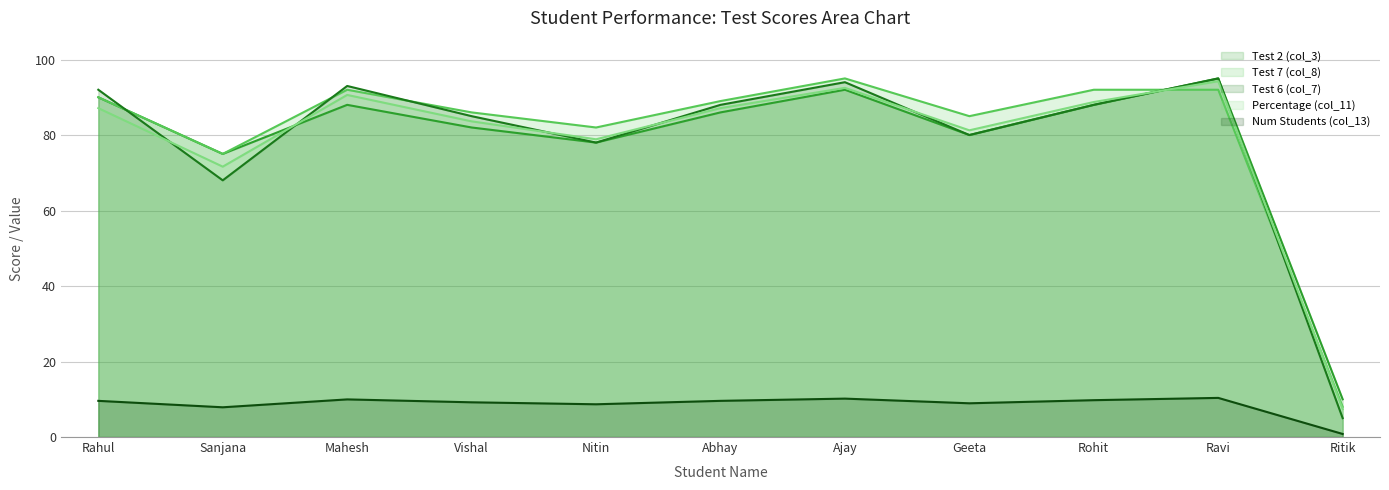

The value of Test 6 (col_7) at Ravi is 61.9. True or false?

False